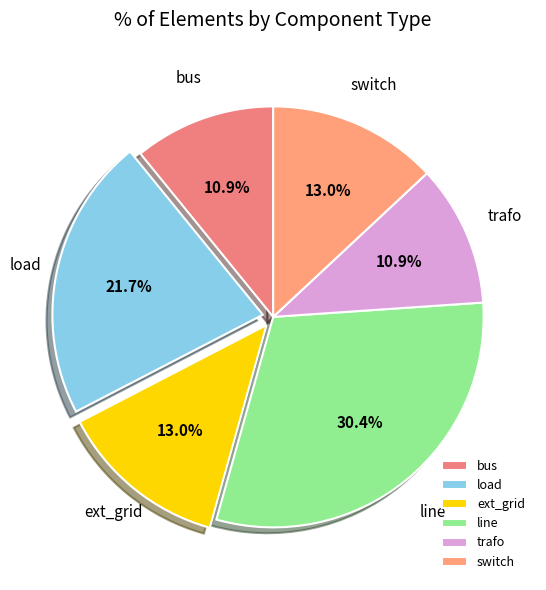

To the nearest percent, what is the average slice percentage?

17%